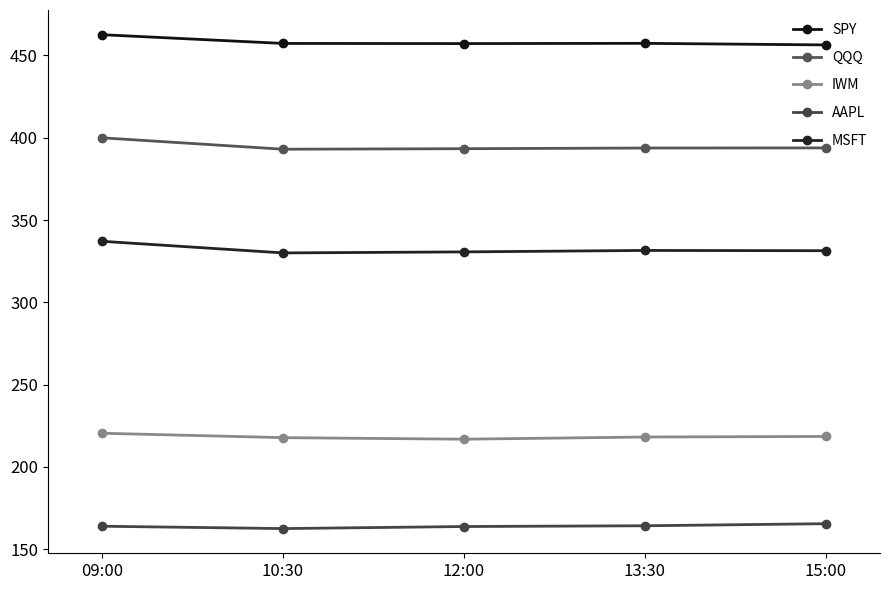

What is the sum of the MSFT values at 10:30 and 09:00?

667.1